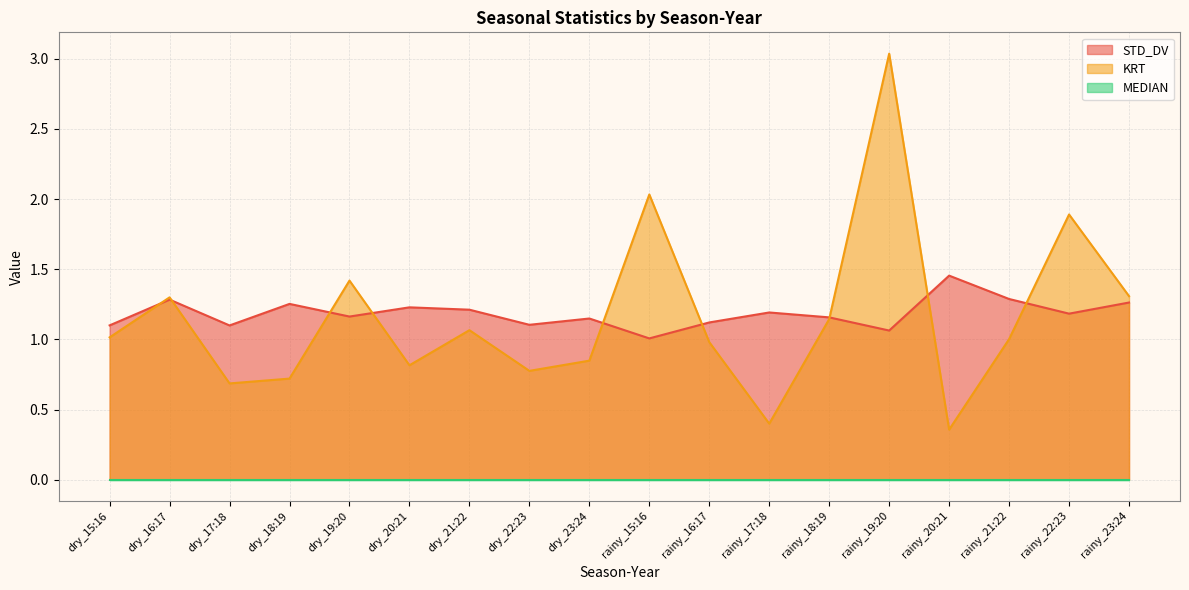

Does the chart have visible grid lines?

Yes